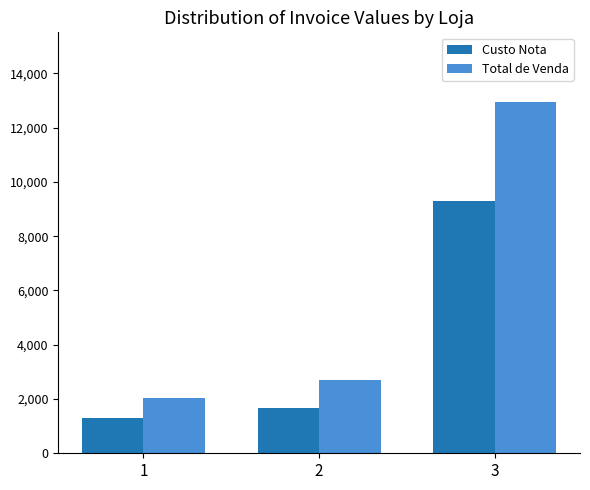

What is the difference between the Total de Venda values at 2 and 1?

653.0